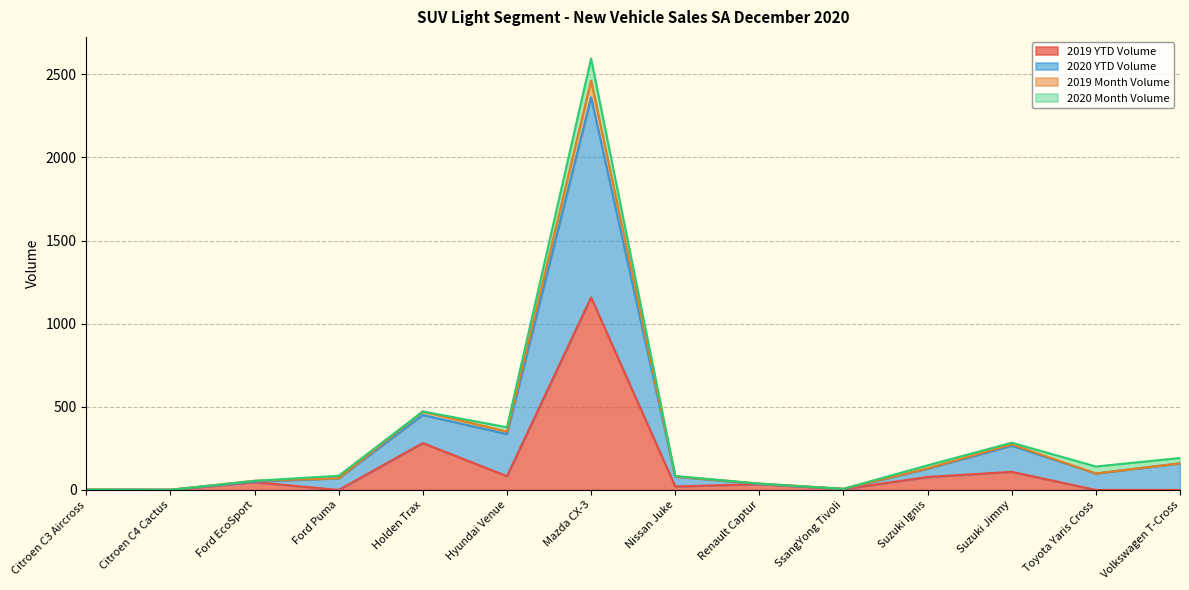

At which label does 2019 YTD Volume reach its peak?

Mazda CX-3